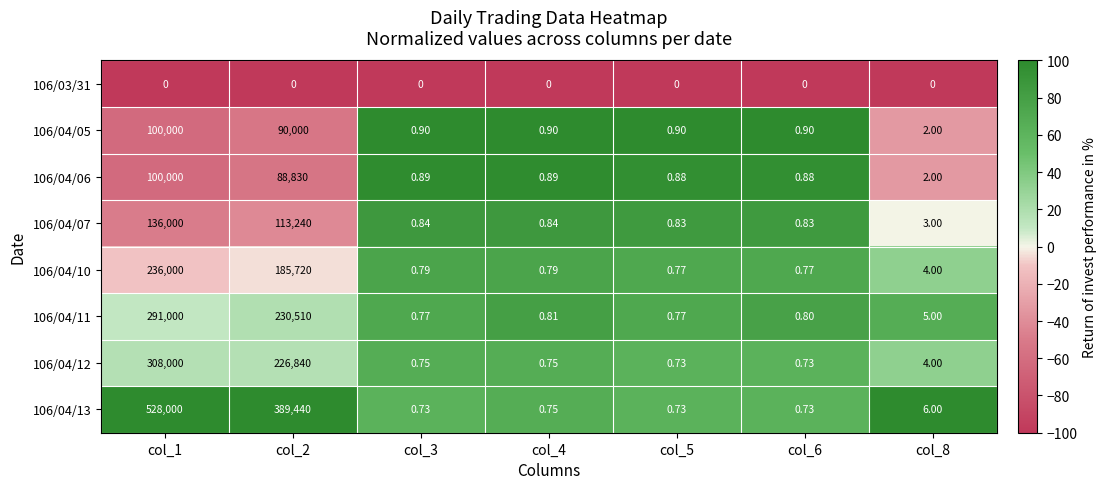

Is the value of 106/04/05 at col_8 greater than the value of 106/03/31 at col_5?

Yes